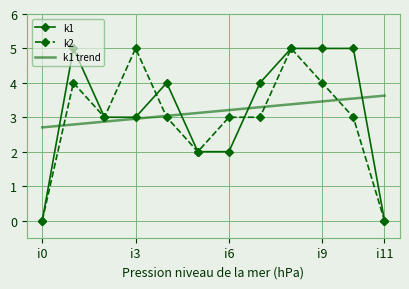

What is the maximum value shown in the chart?

5.0